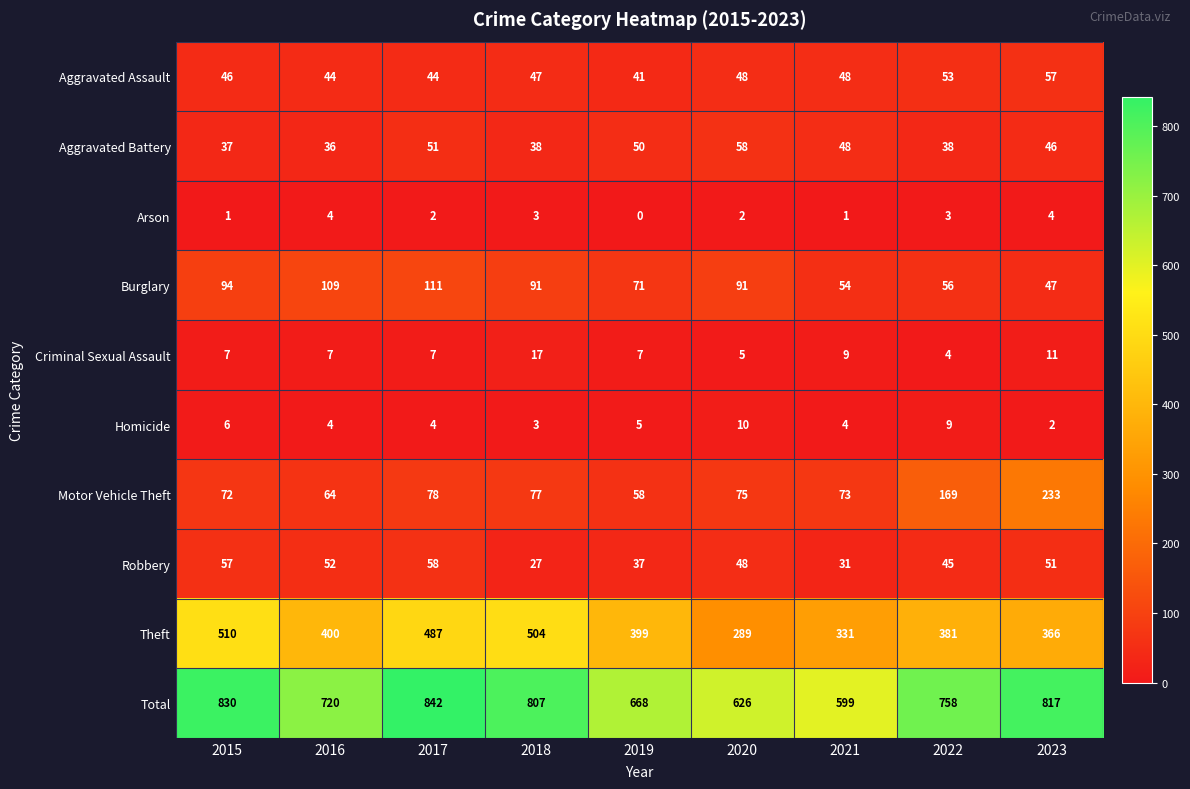

Which series has the largest range (max minus min)?

Total